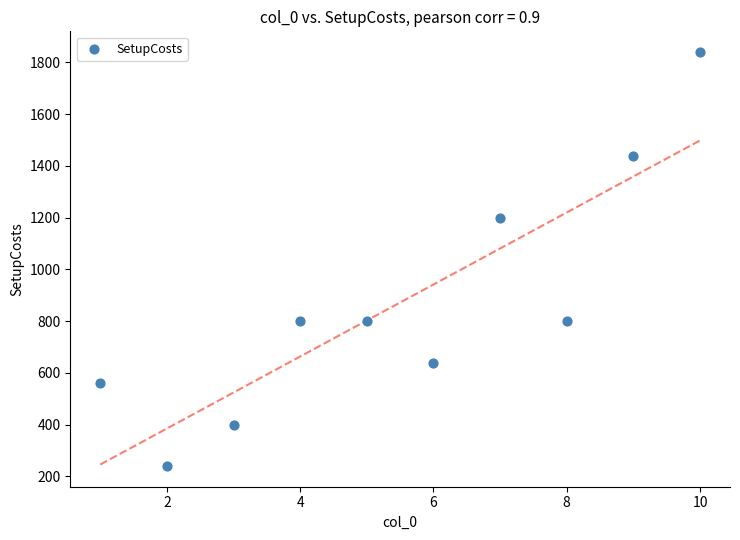

What Y value in the scatter plot is closest to 1040?

1200